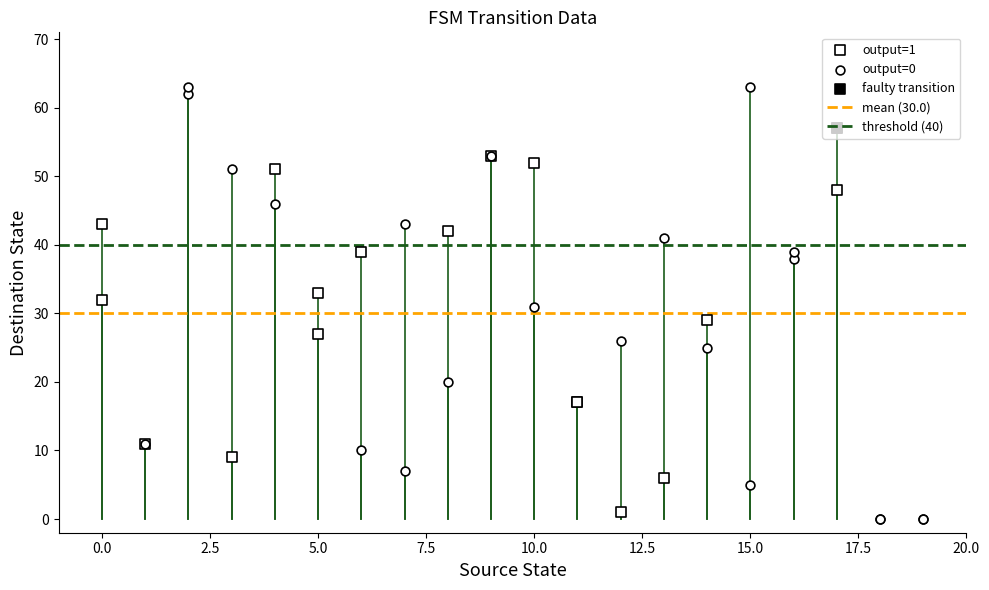

Is the value of destination_state at 4 greater than the value of output_symbol at 13?

Yes